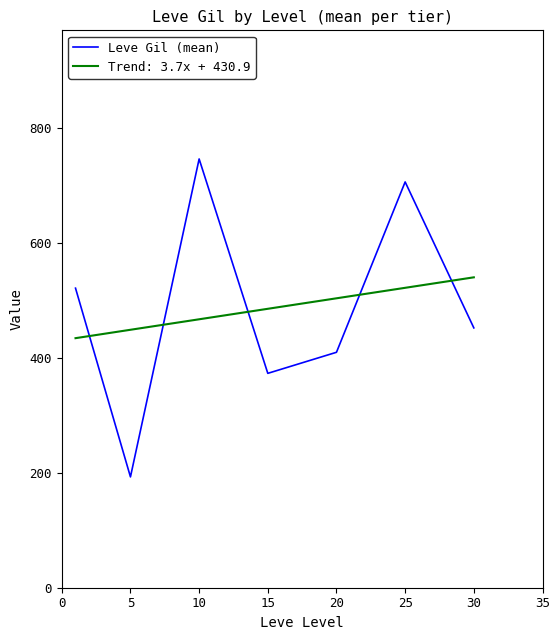

Which series has the widest spread of values?

Leve Gil (mean)